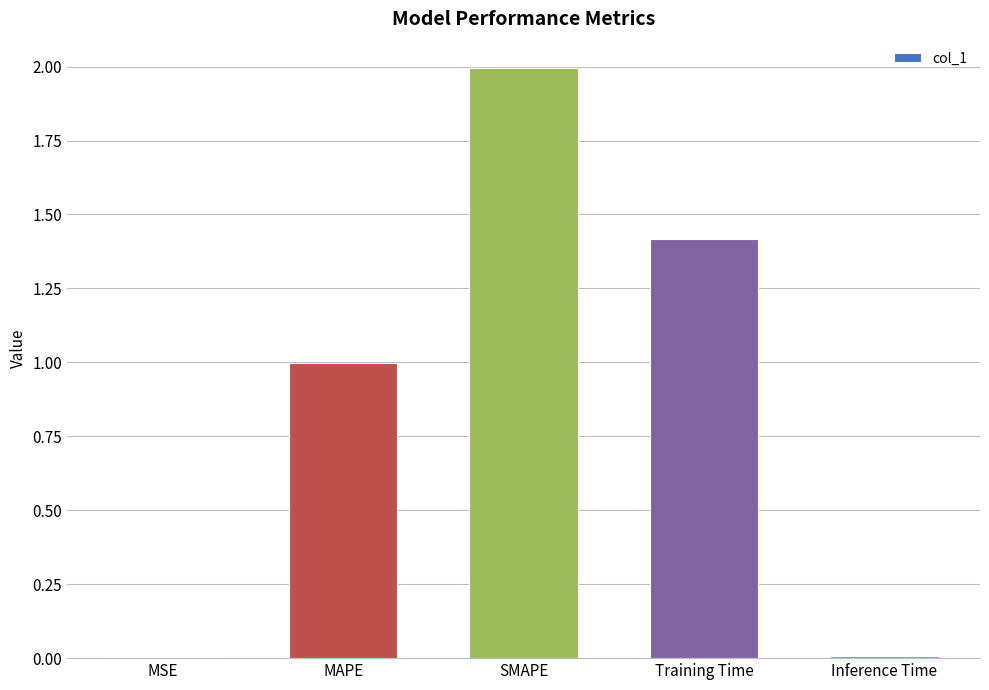

What is the change in value from MAPE to SMAPE?

+1.0